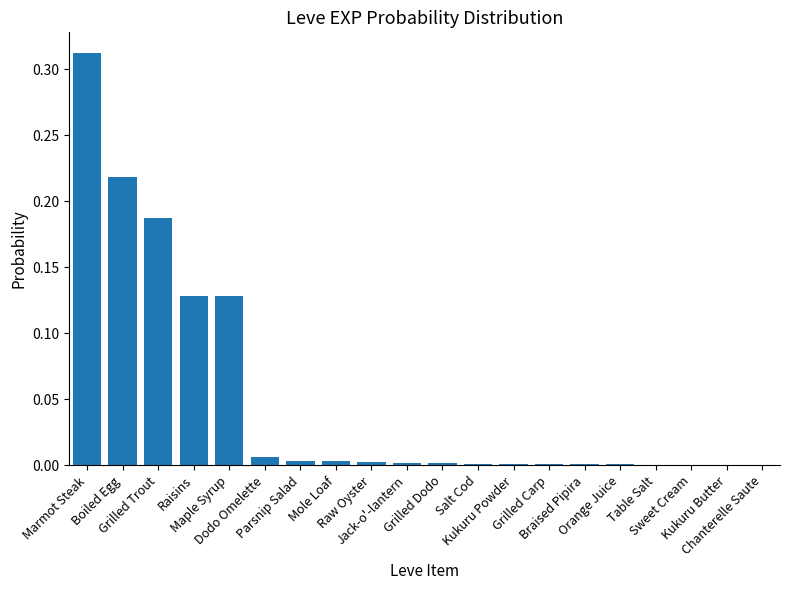

List the labels in order of value, largest first.

Marmot Steak, Boiled Egg, Grilled Trout, Raisins, Maple Syrup, Dodo Omelette, Parsnip Salad, Mole Loaf, Raw Oyster, Jack-o'-lantern, Grilled Dodo, Salt Cod, Kukuru Powder, Grilled Carp, Braised Pipira, Orange Juice, Table Salt, Sweet Cream, Kukuru Butter, Chanterelle Saute